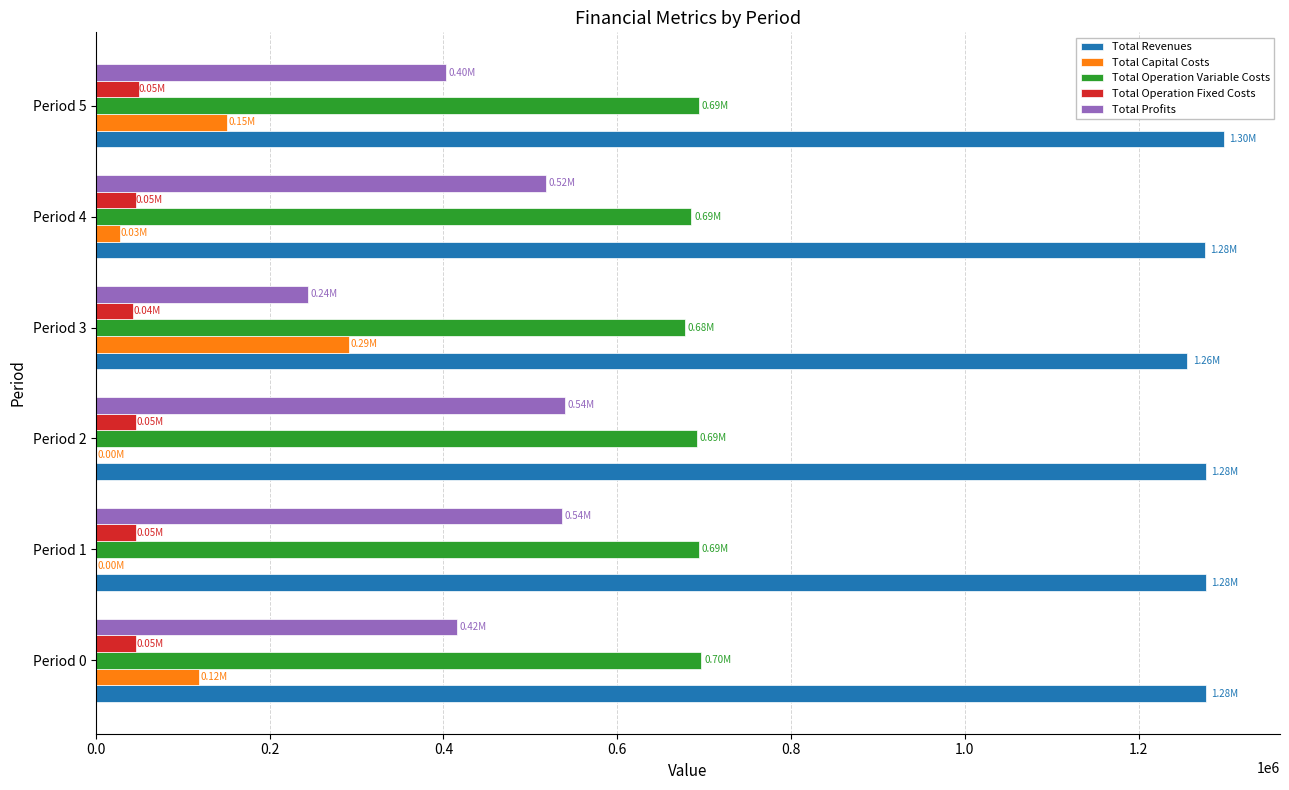

Which series has the largest total across all categories?

Total Revenues